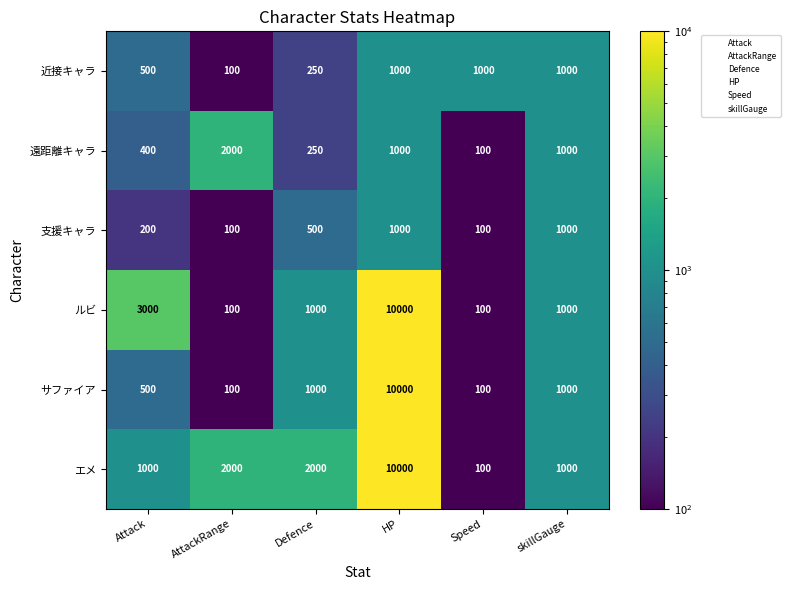

Is it true that 遠距離キャラ equals 2000 at AttackRange?

True